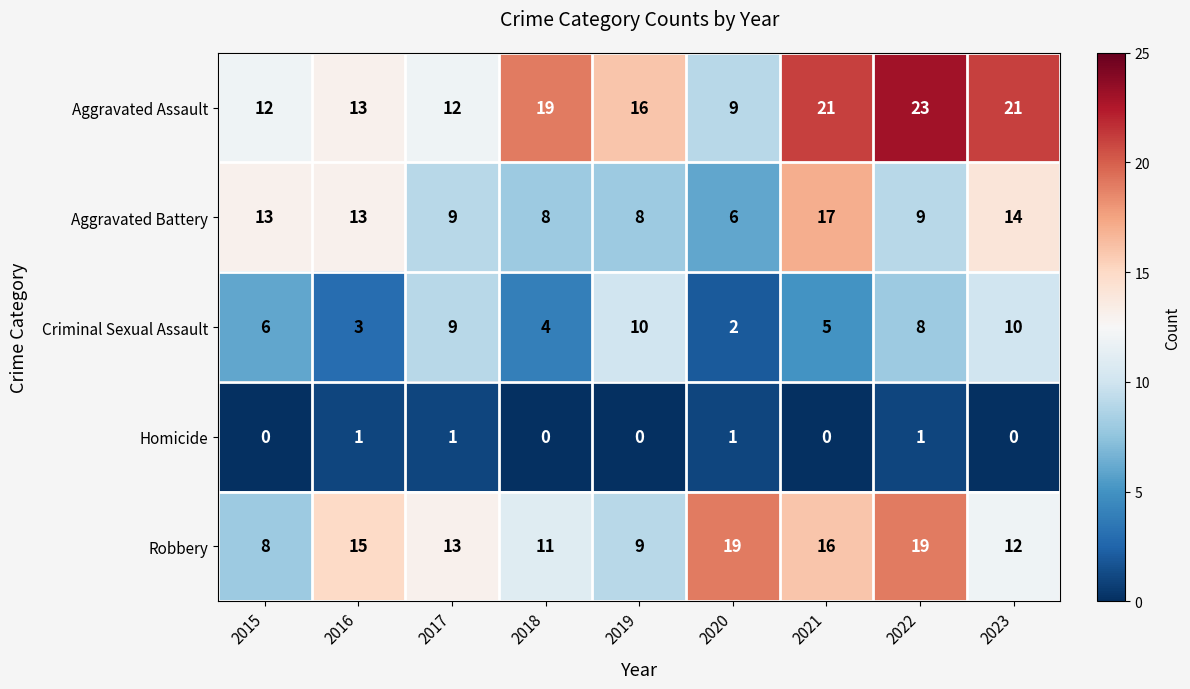

Where is Aggravated Assault nearest to the value 16?

2019